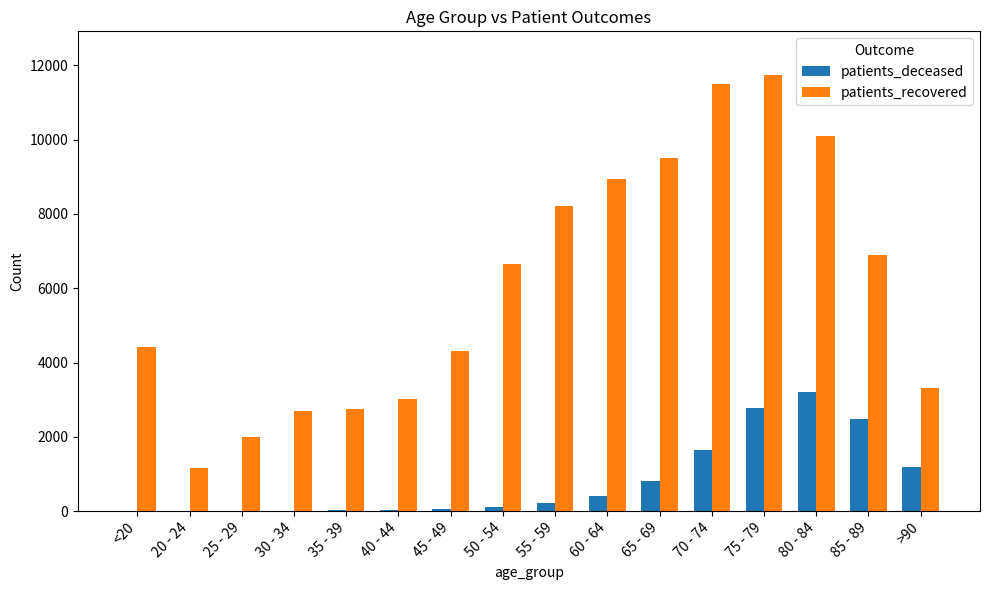

The value of patients_recovered at 55 - 59 is 12984. True or false?

False